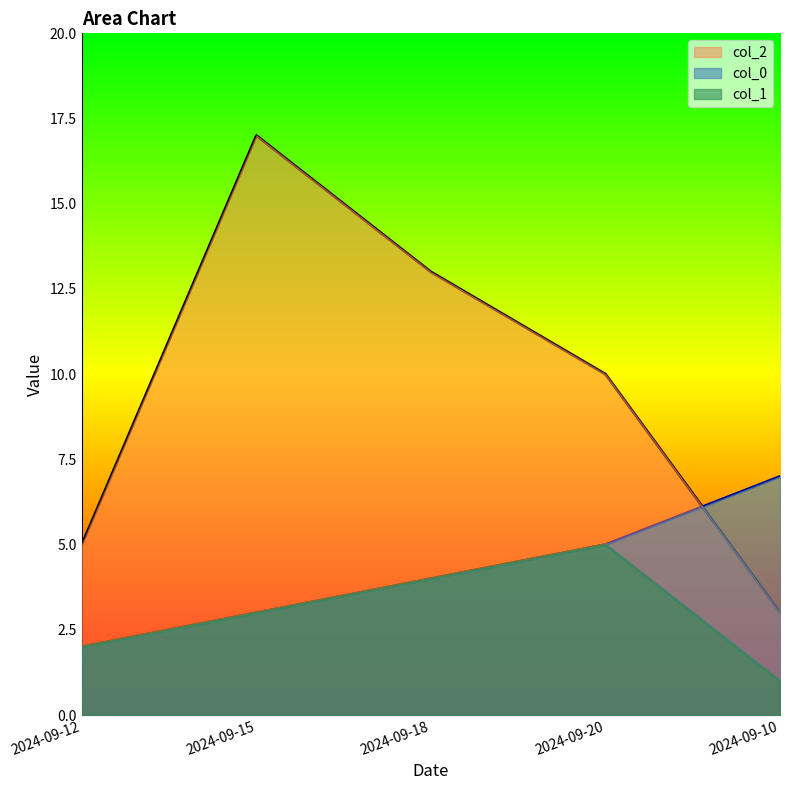

List the series in order of their peak value, highest first.

col_2, col_0, col_1